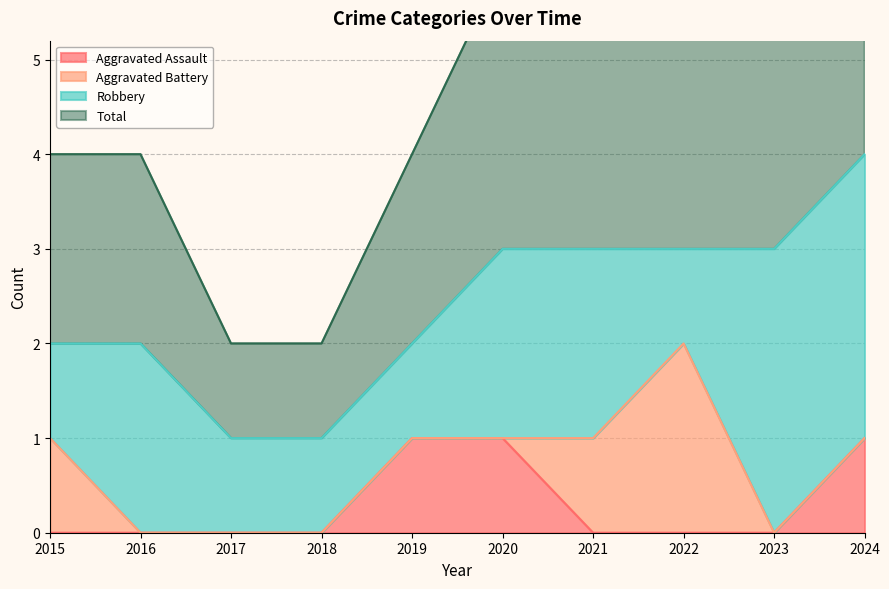

What is the difference between the maximum and minimum values in the Total series?

3